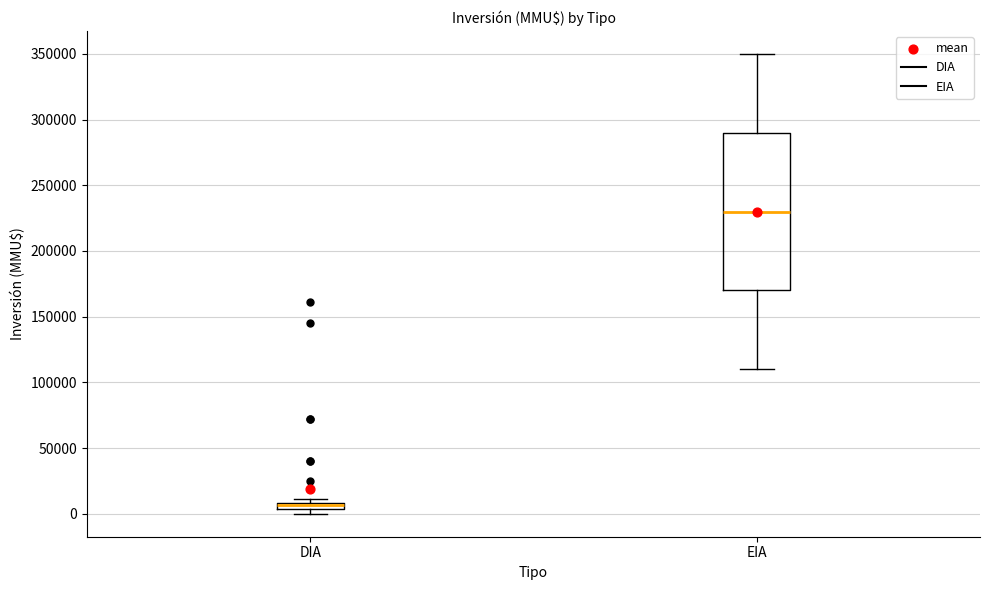

Where does the lower whisker of the box for EIA end on the y-axis? The values are not printed on the chart, so give them approximately, as read against the axis.

110000